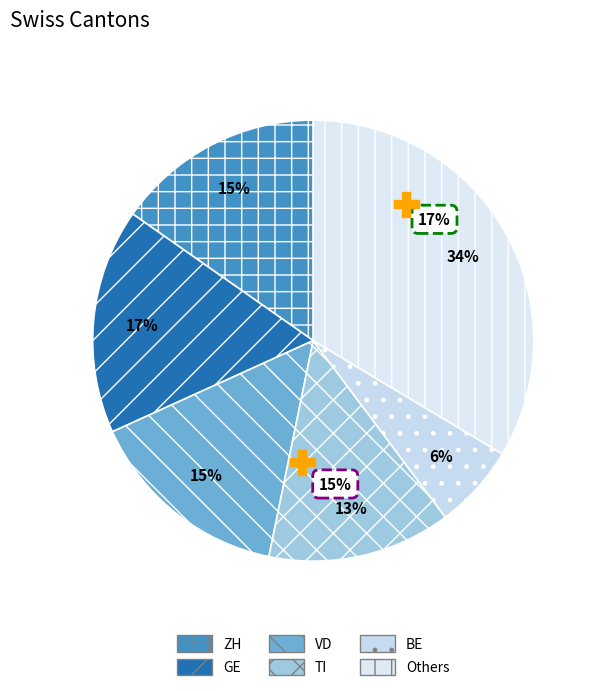

To the nearest percent, what portion does VD represent?

15%